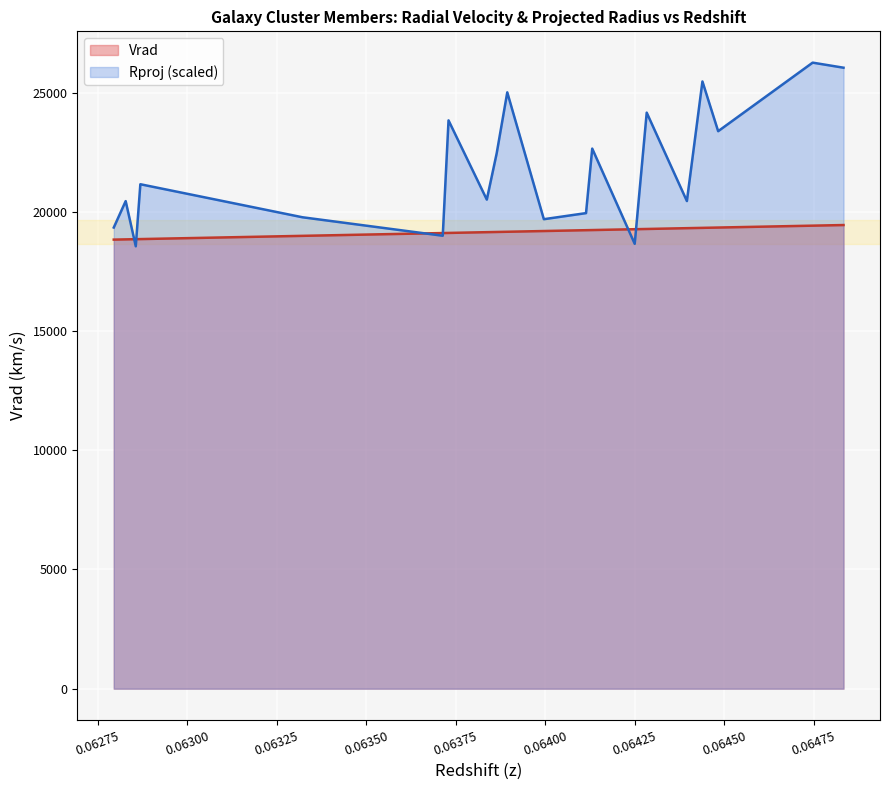

At which category does Rproj_scaled reach its first local peak?

0.06282794